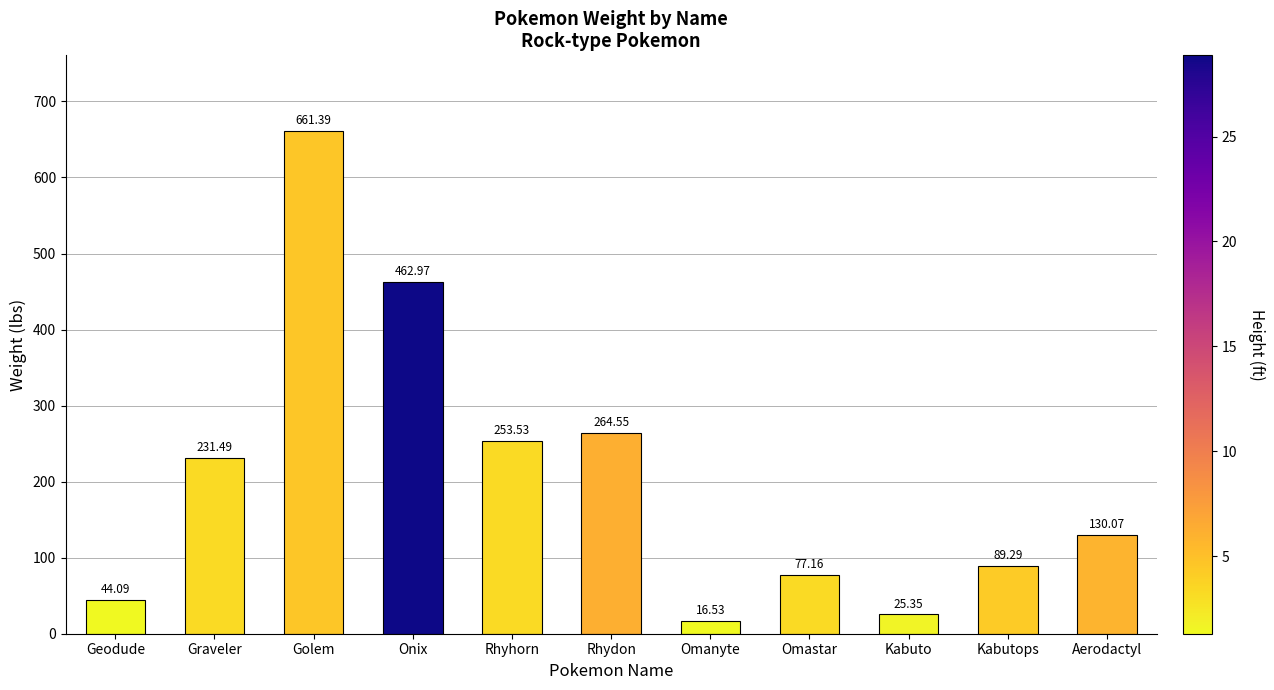

Reading left to right, list all the values displayed in this chart.

Geodude=44.1	Graveler=231.5	Golem=661.4	Onix=463.0	Rhyhorn=253.5	Rhydon=264.6	Omanyte=16.5	Omastar=77.2	Kabuto=25.4	Kabutops=89.3	Aerodactyl=130.1